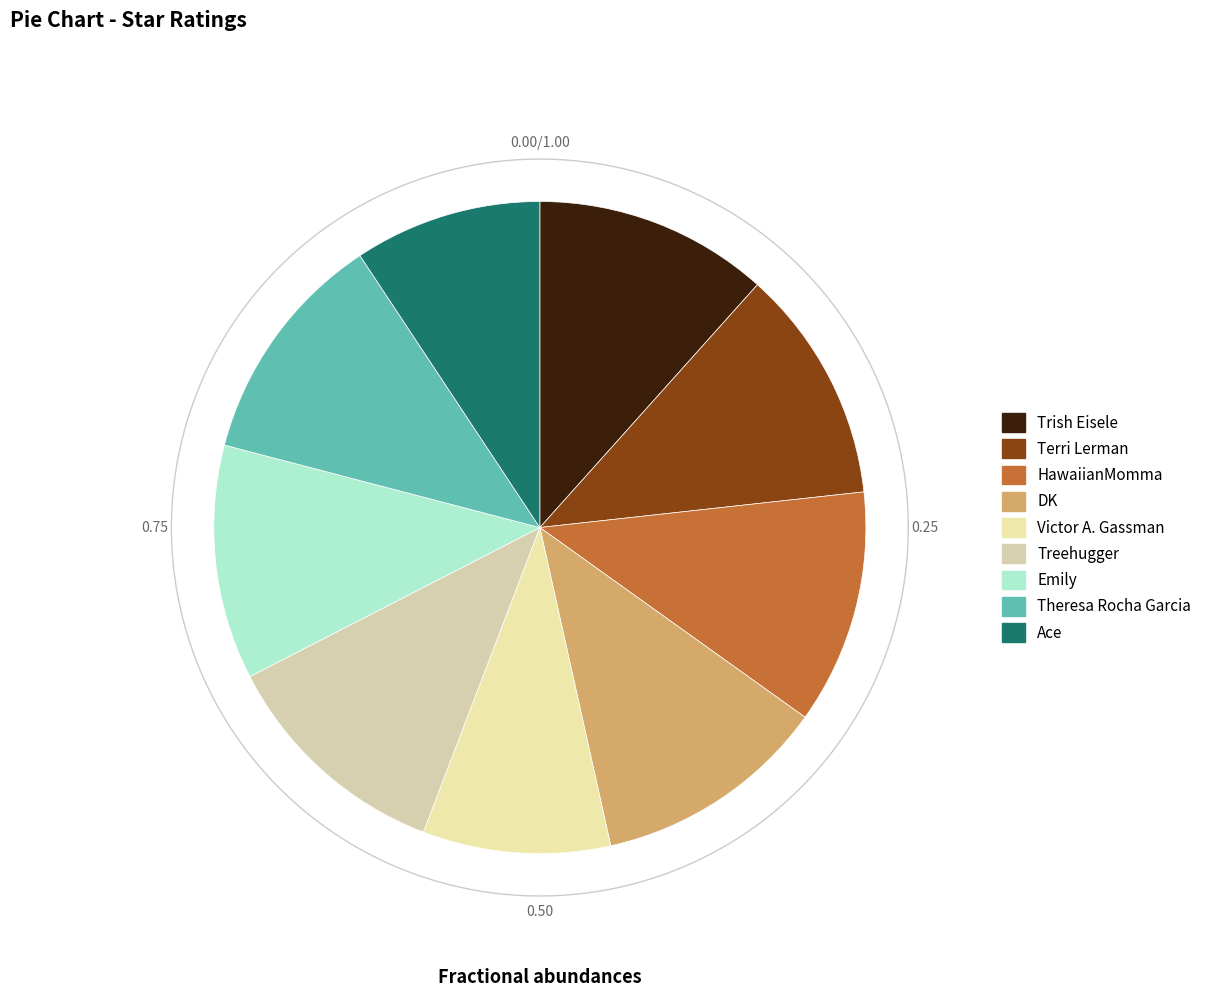

To the nearest percent, what percentage of the pie is Emily?

12%